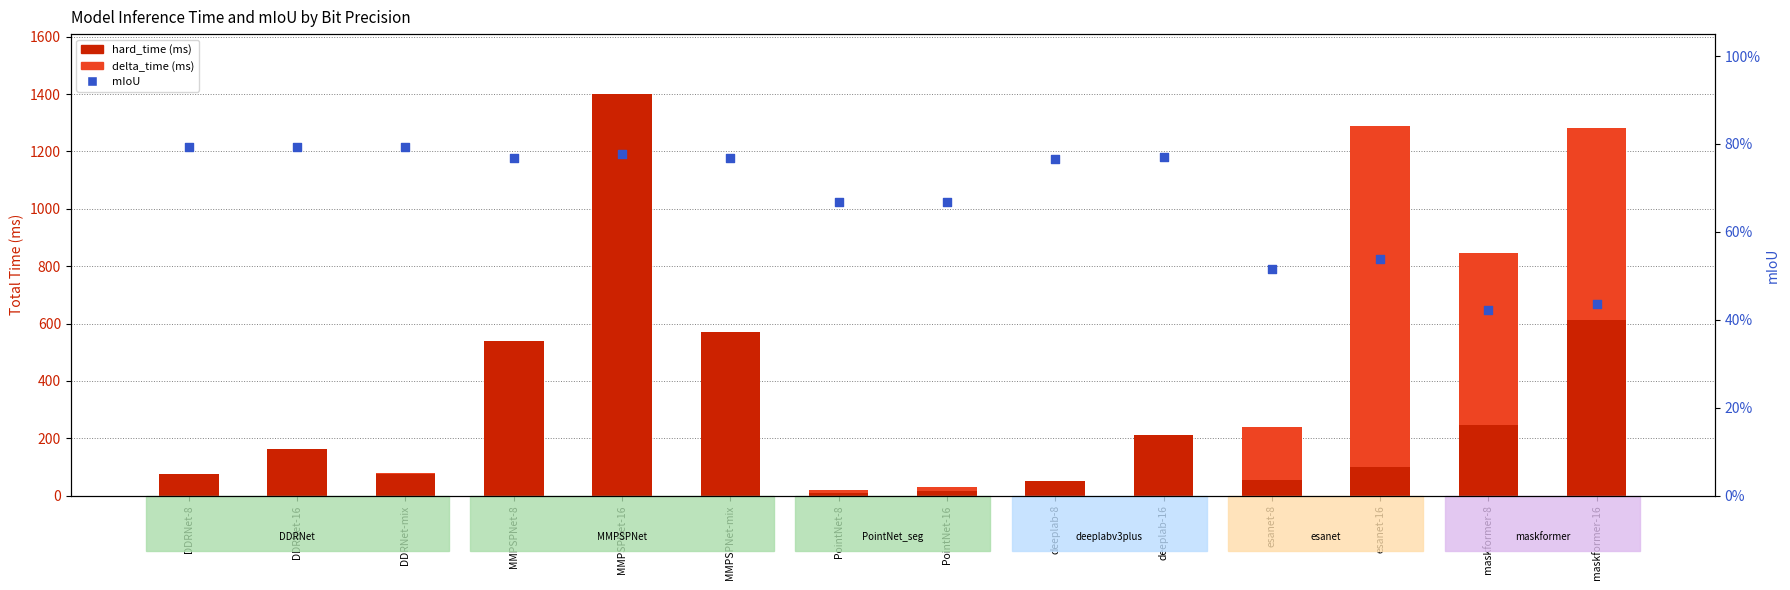

Is the value of total_time (ms) at maskformer-16 greater than the value of mIoU at deeplab-16?

Yes